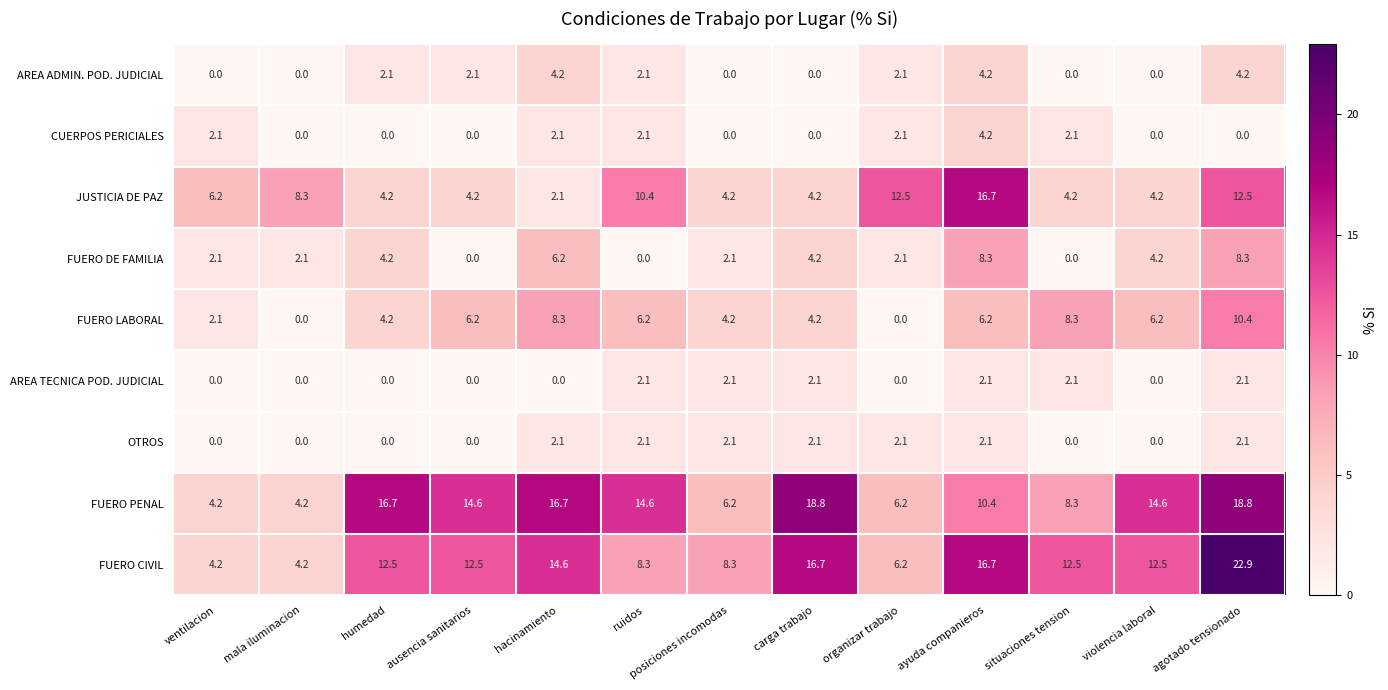

The value of AREA ADMIN. POD. JUDICIAL at situaciones tension is 0.0. True or false?

True